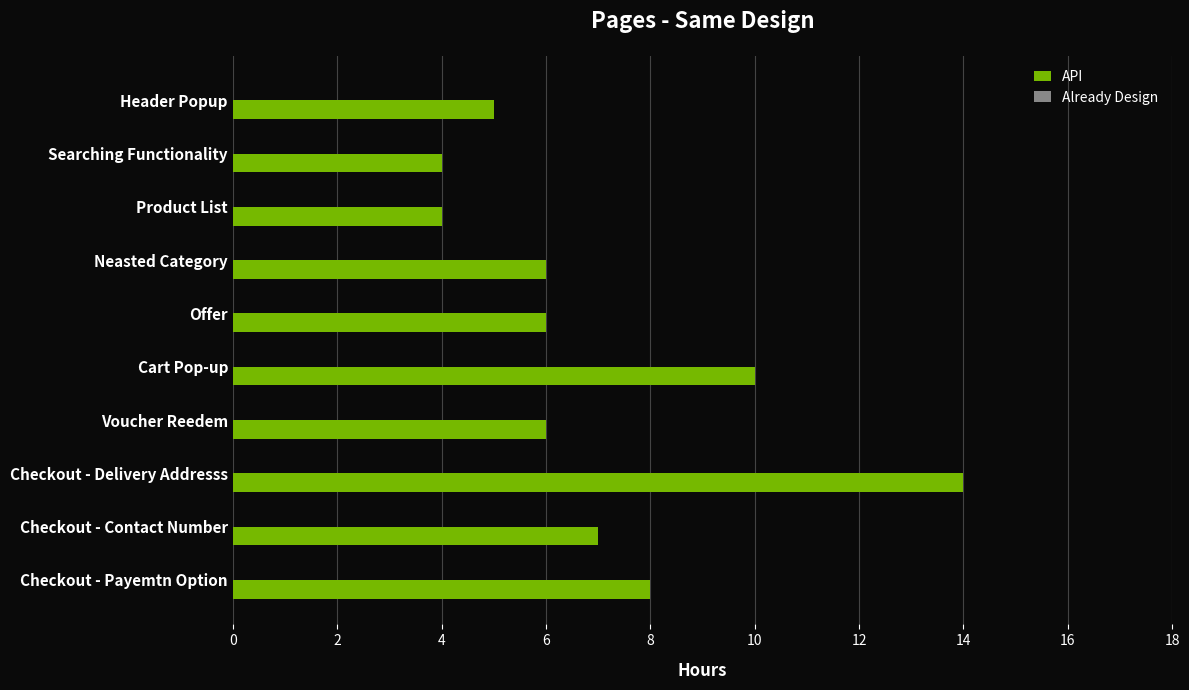

Approximately how many times larger is the value at Checkout - Delivery Addresss compared to Voucher Reedem?

2.3